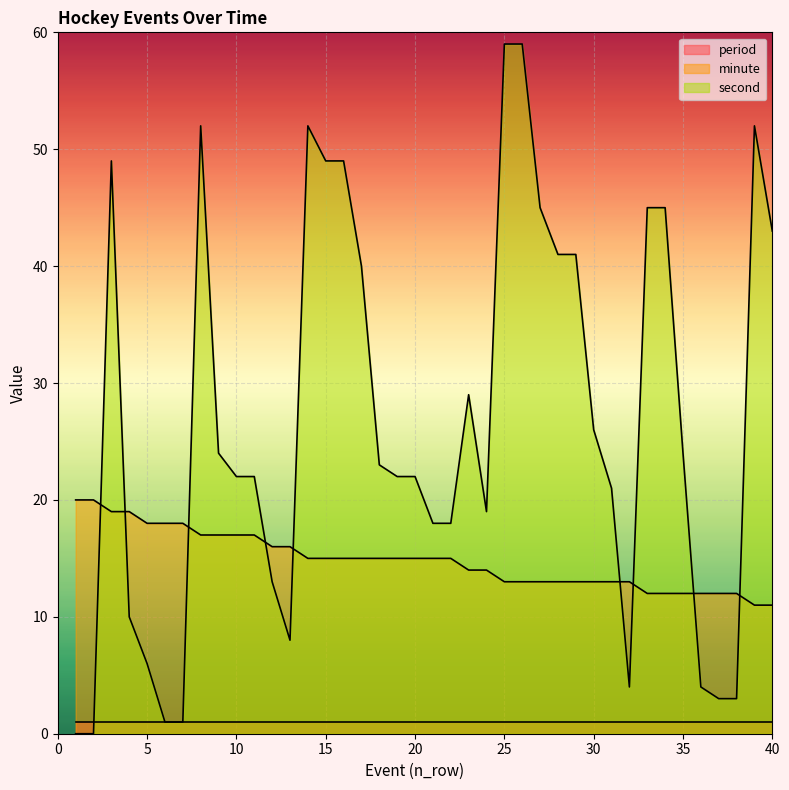

In second, how many points are lower than both neighbors (excluding endpoints)?

3